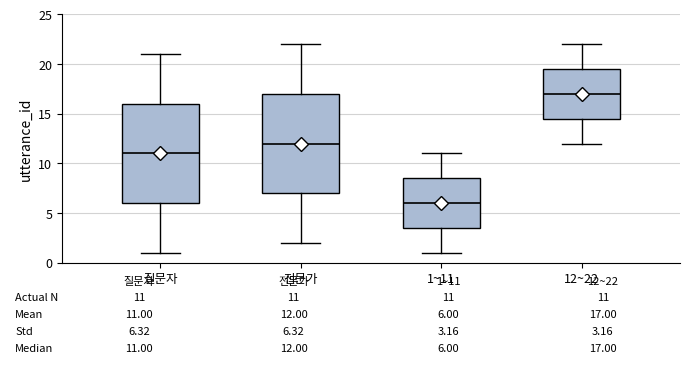

Which box's median line is the highest?

12~22